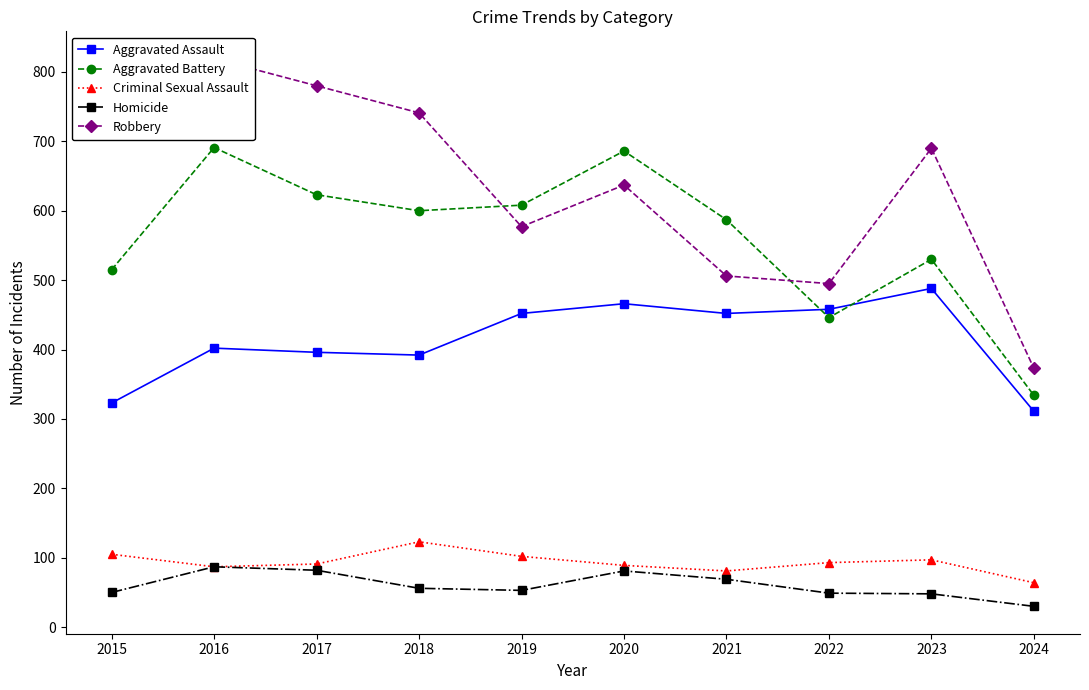

Count the number of data series in this chart.

5